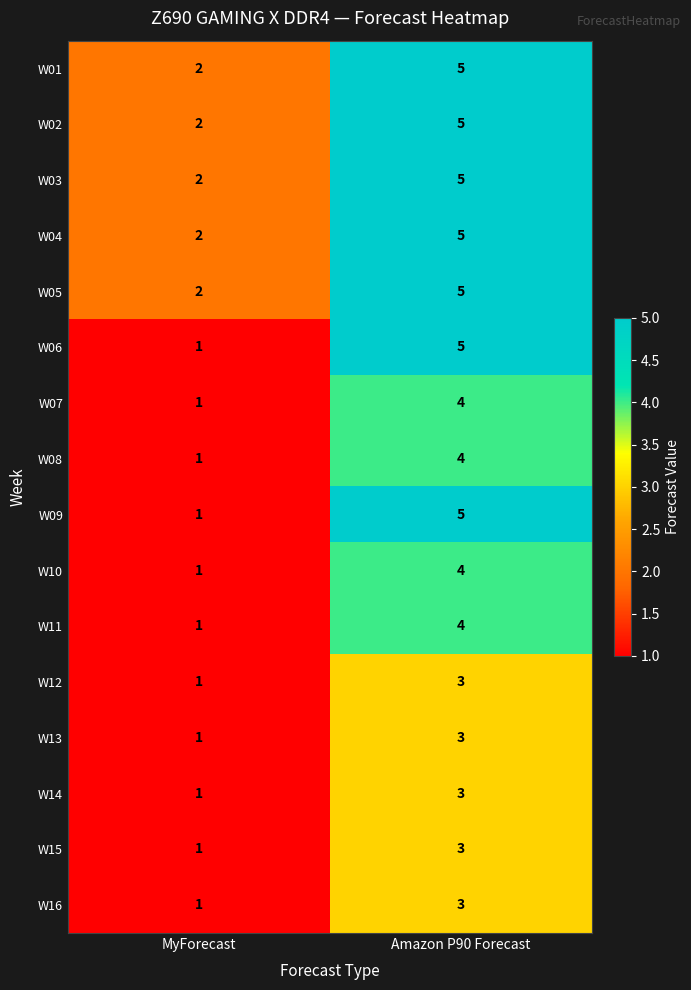

At which label is W13 closest to 2?

MyForecast